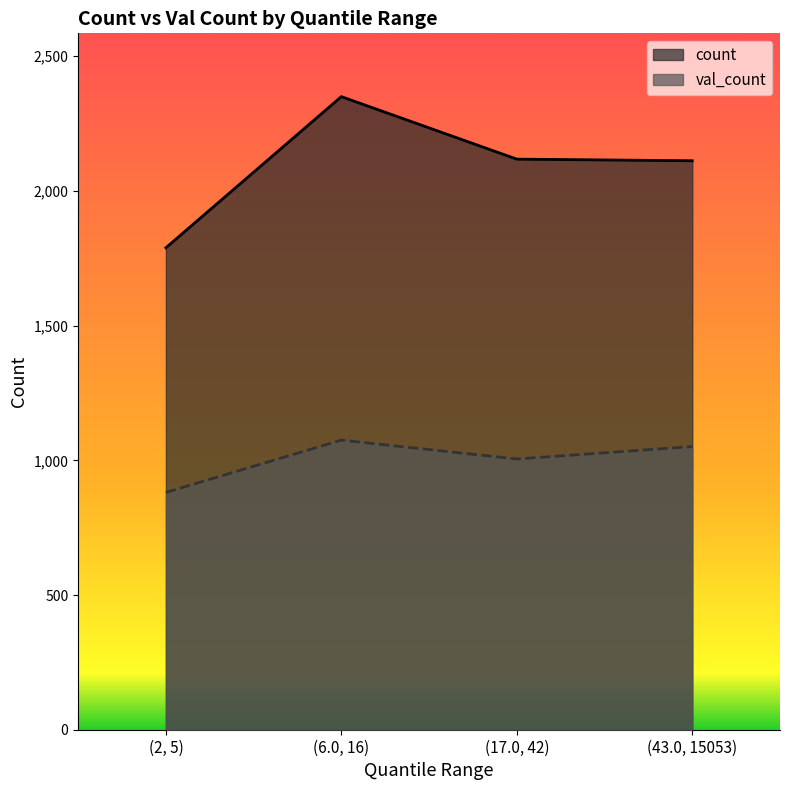

At which category does count reach its first local peak?

(6.0, 16)